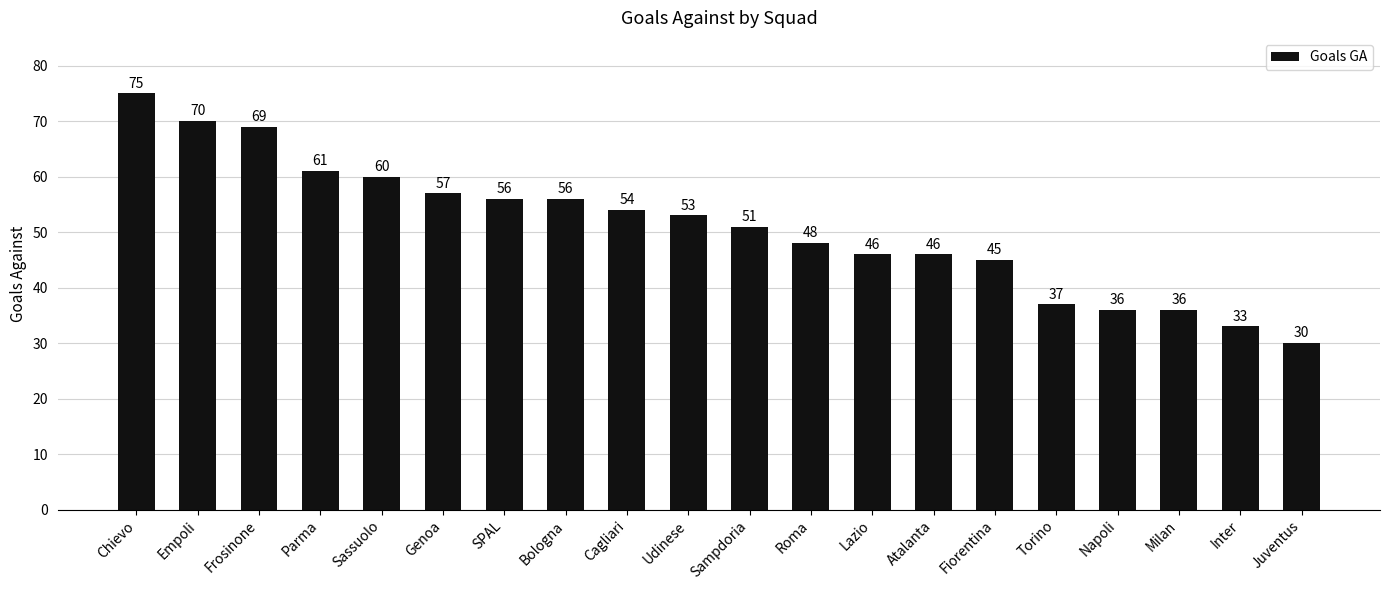

What is the label of the 12th bar from the left?

Roma